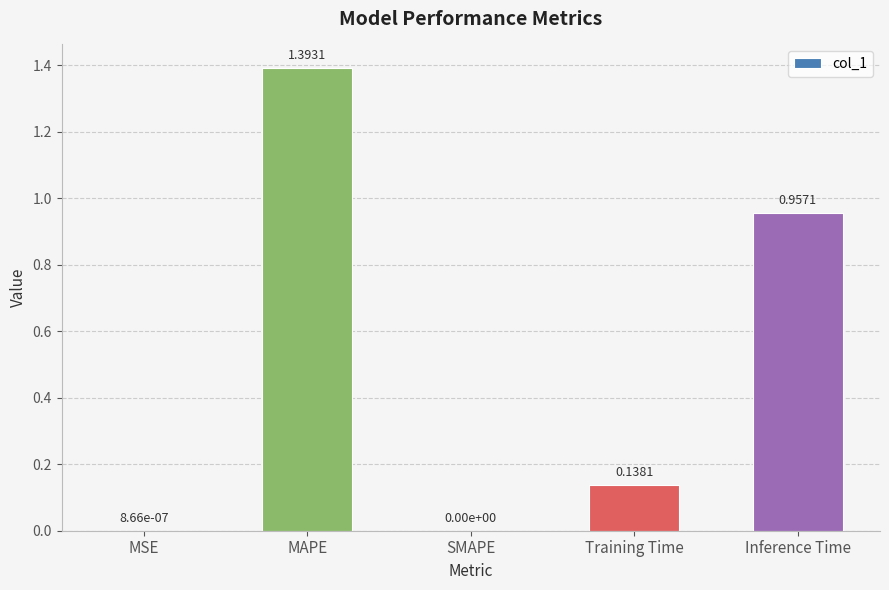

Which category has the highest value across all series?

MAPE